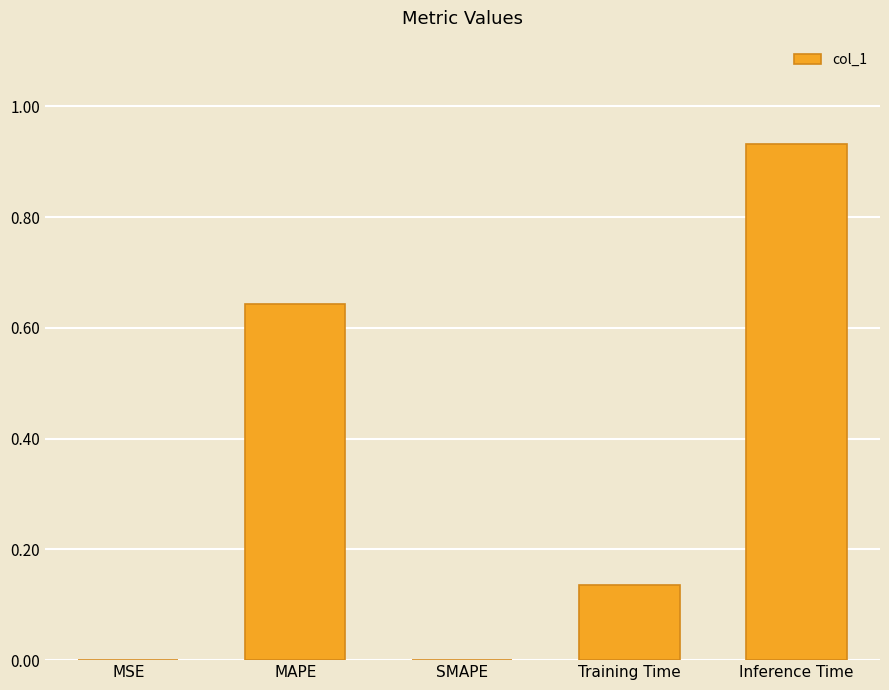

Are the bars grouped side by side (vs. stacked)?

No